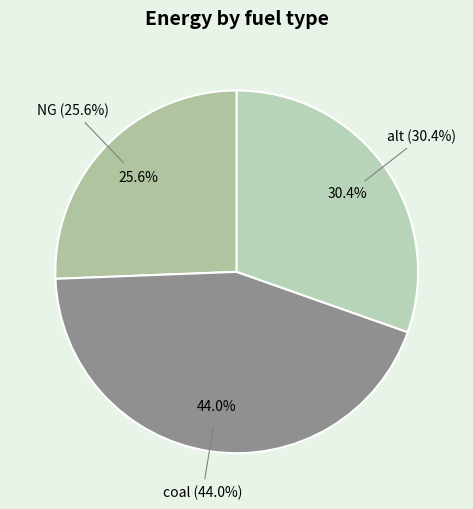

How much of the chart is everything except coal?

56.0%